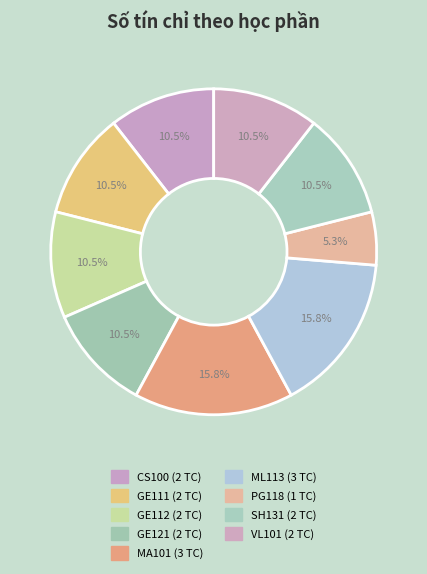

Is it true that GE111 is 1% of the pie?

False